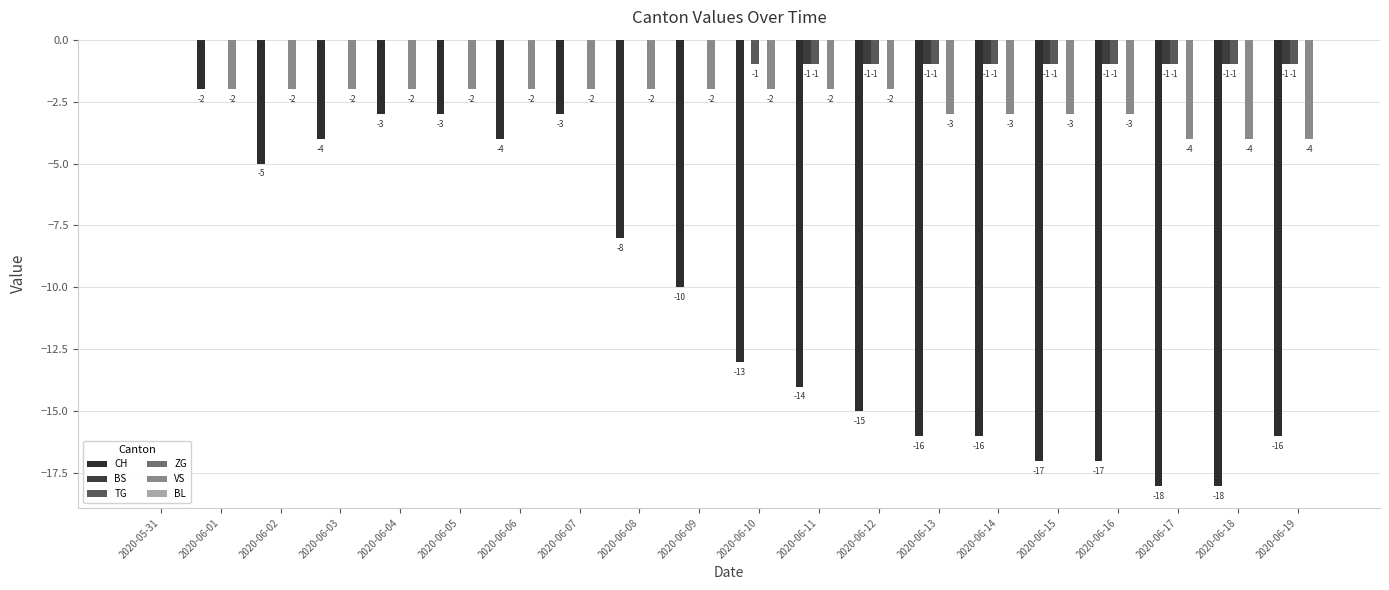

Are the bars grouped side by side (vs. stacked)?

Yes